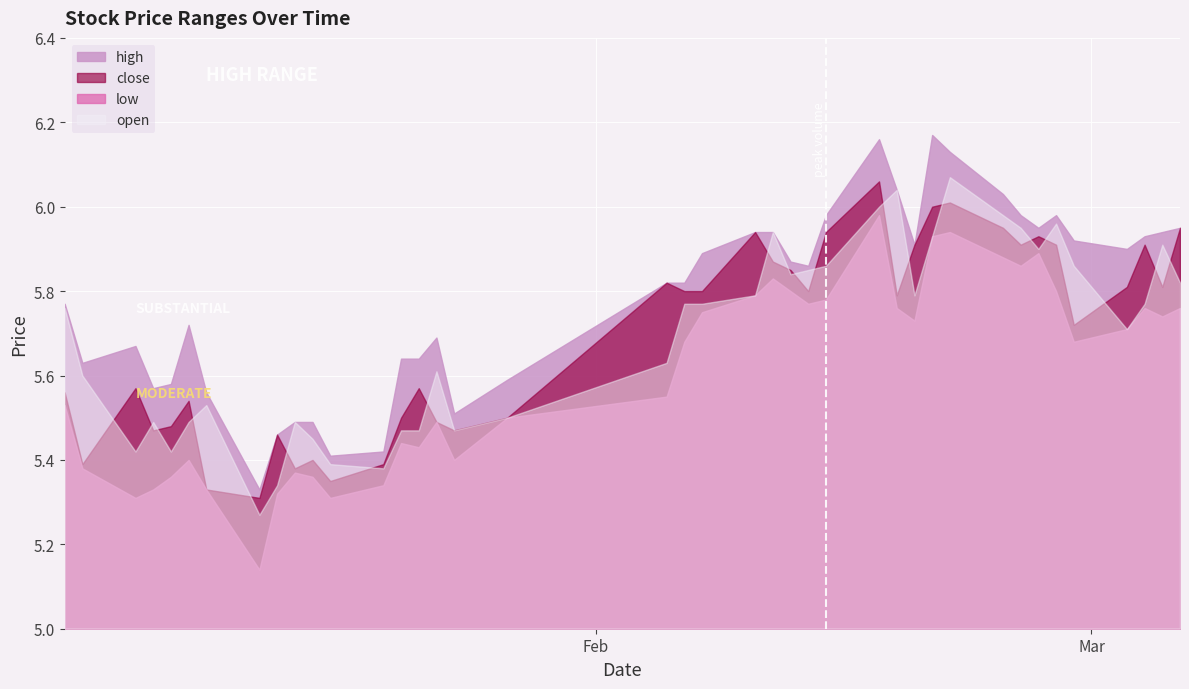

Reading right to left, transcribe all the data shown in this chart.

high: 6.0	5.9	5.9	5.9	5.9	6.0	6.0	6.0	6.0	6.1	6.2	5.9	6.0	6.2	6.0	5.9	5.9	5.9	5.9	5.9	5.8	5.8	5.6	5.5	5.7	5.6	5.6	5.4	5.4	5.5	5.5	5.5	5.3	5.6	5.7	5.6	5.6	5.7	5.6	5.8
low: 5.8	5.7	5.8	5.7	5.7	5.8	5.9	5.9	5.9	5.9	5.9	5.7	5.8	6.0	5.8	5.8	5.8	5.8	5.8	5.8	5.7	5.5	5.5	5.4	5.5	5.4	5.4	5.3	5.3	5.4	5.4	5.3	5.1	5.3	5.4	5.4	5.3	5.3	5.4	5.5
close: 6.0	5.8	5.9	5.8	5.7	5.9	5.9	5.9	6.0	6.0	6.0	5.9	5.8	6.1	5.9	5.8	5.8	5.9	5.9	5.8	5.8	5.8	5.5	5.5	5.5	5.6	5.5	5.4	5.3	5.4	5.4	5.5	5.3	5.3	5.5	5.5	5.5	5.6	5.4	5.6
open: 5.8	5.9	5.8	5.7	5.9	6.0	5.9	6.0	6.0	6.1	5.9	5.8	6.0	6.0	5.9	5.8	5.8	5.9	5.8	5.8	5.8	5.6	5.5	5.5	5.6	5.5	5.5	5.4	5.4	5.5	5.5	5.3	5.3	5.5	5.5	5.4	5.5	5.4	5.6	5.8